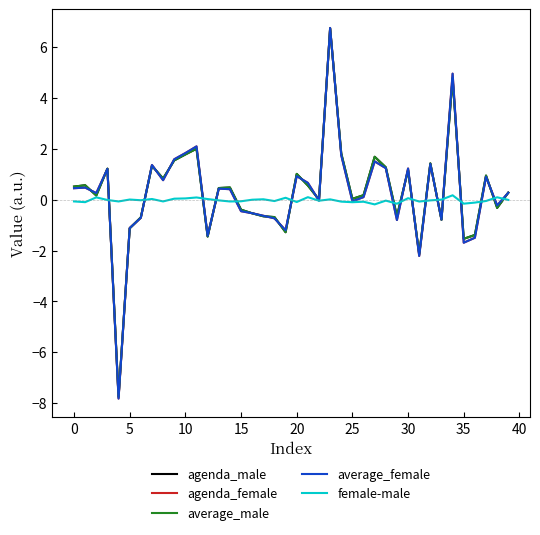

Does the chart display data point markers on the line(s)?

No